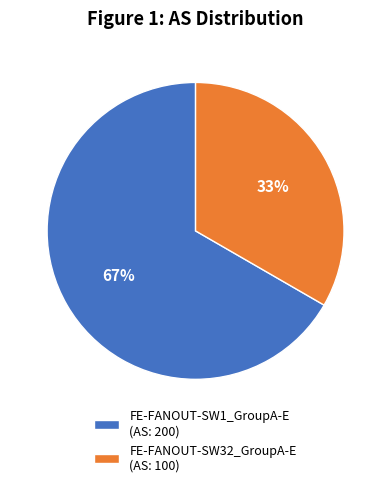

How many slices are in this pie chart?

2